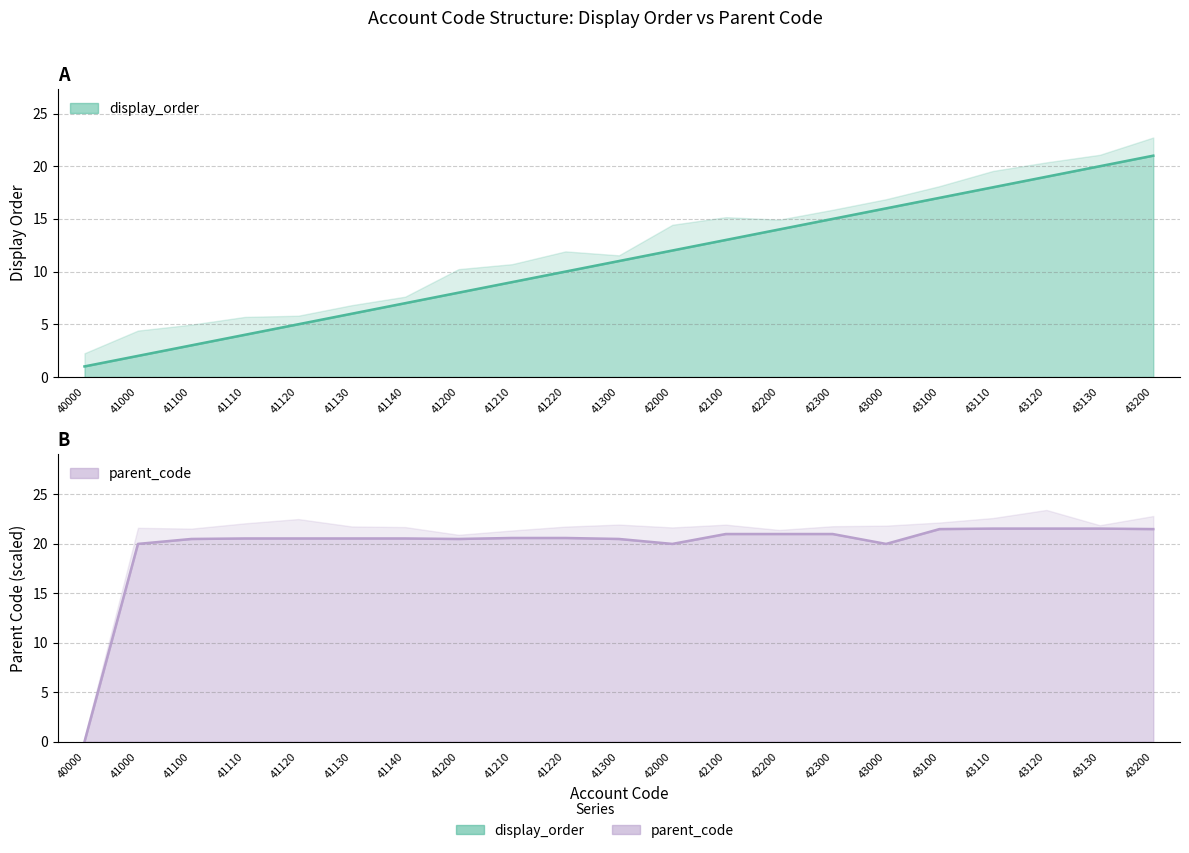

Which label corresponds to the smallest value in the chart?

40000